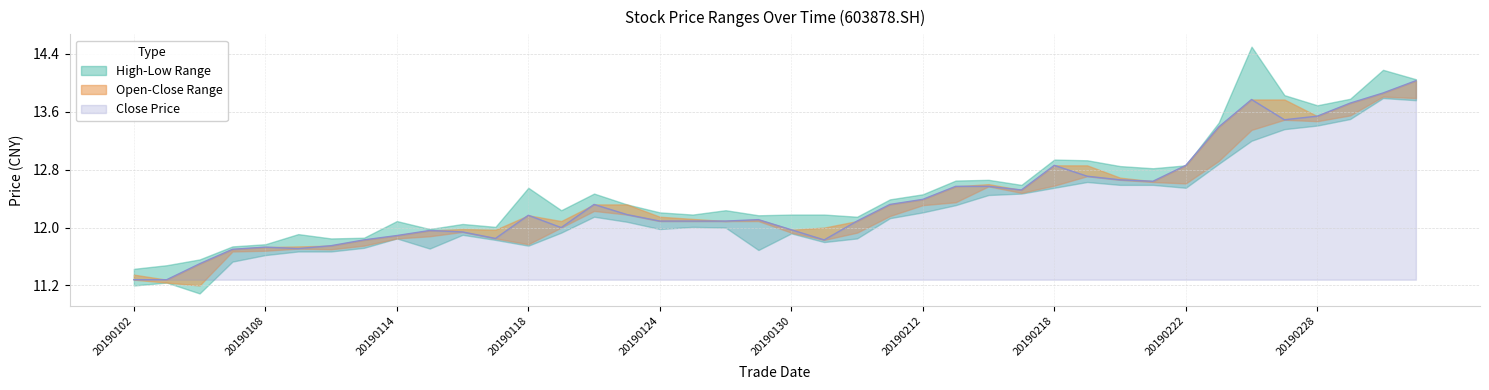

What is the average value of the open series?

12.3